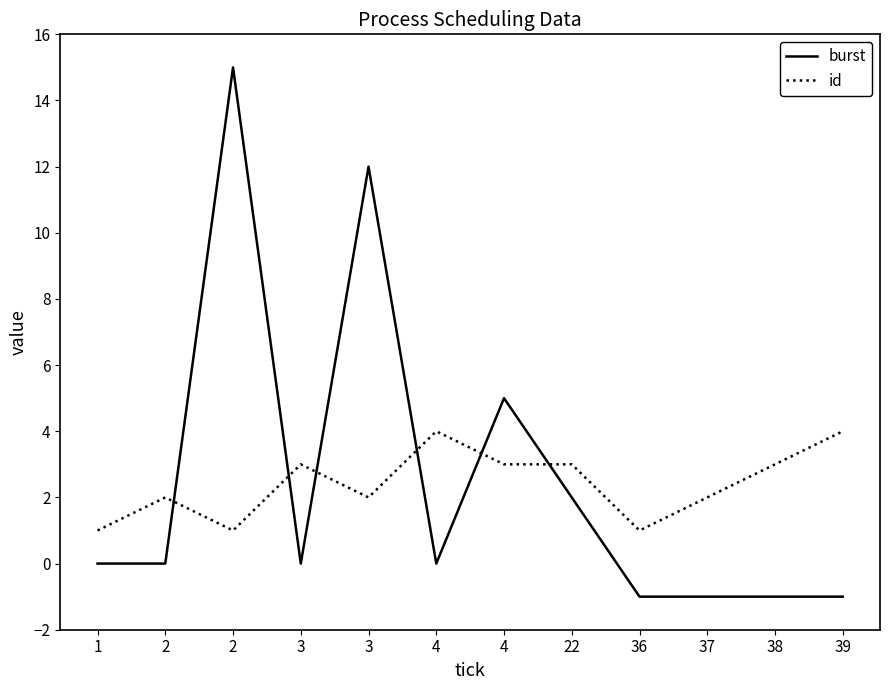

Is this an area chart (filled region under the line)?

No